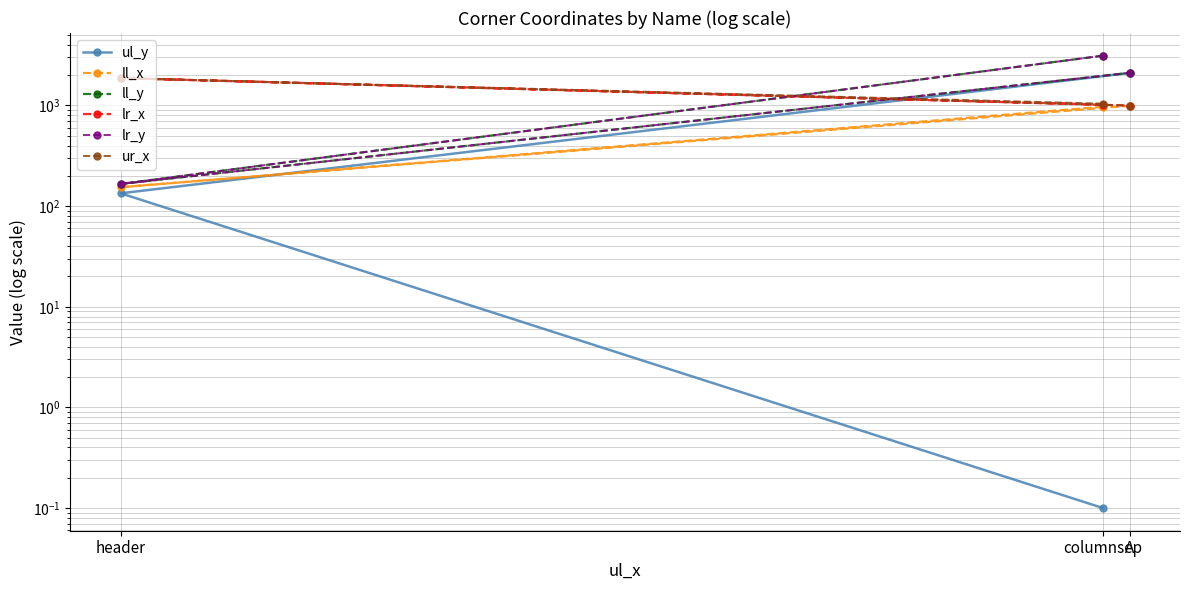

What is the greatest value displayed?

3125.0